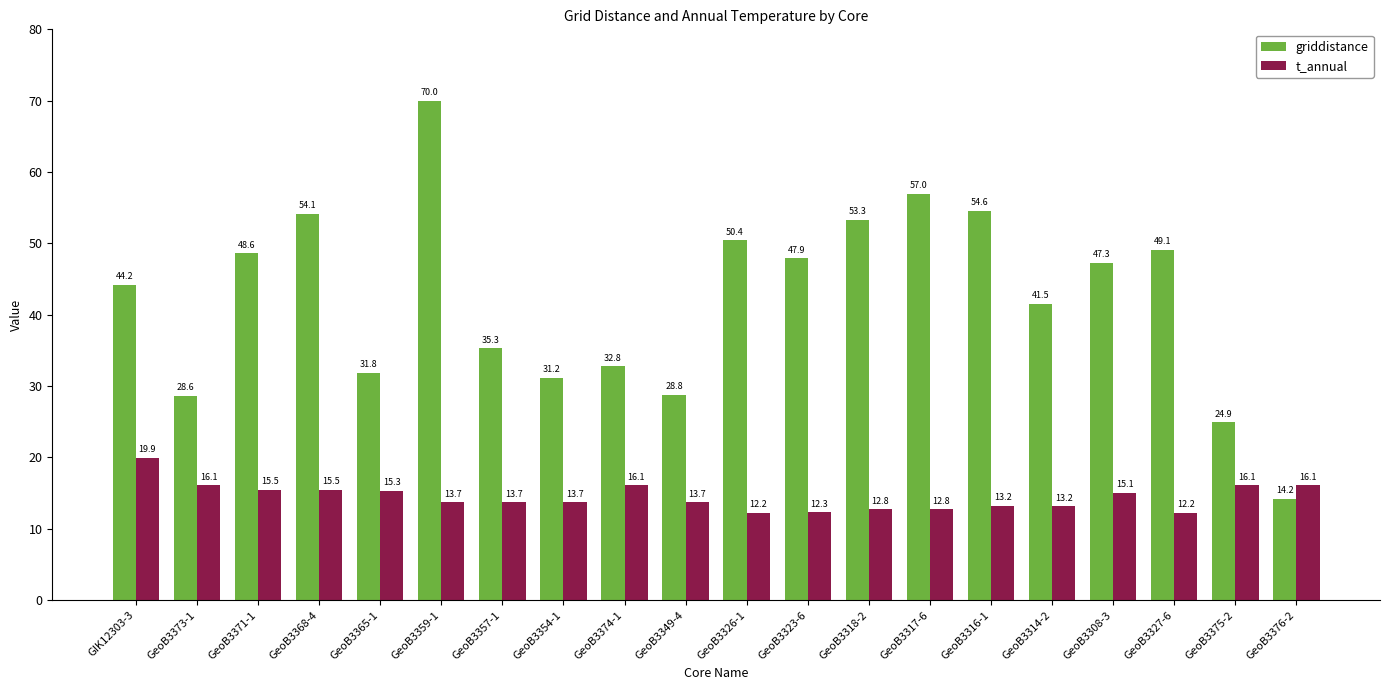

What is the label of the 14th bar from the left?

GeoB3317-6